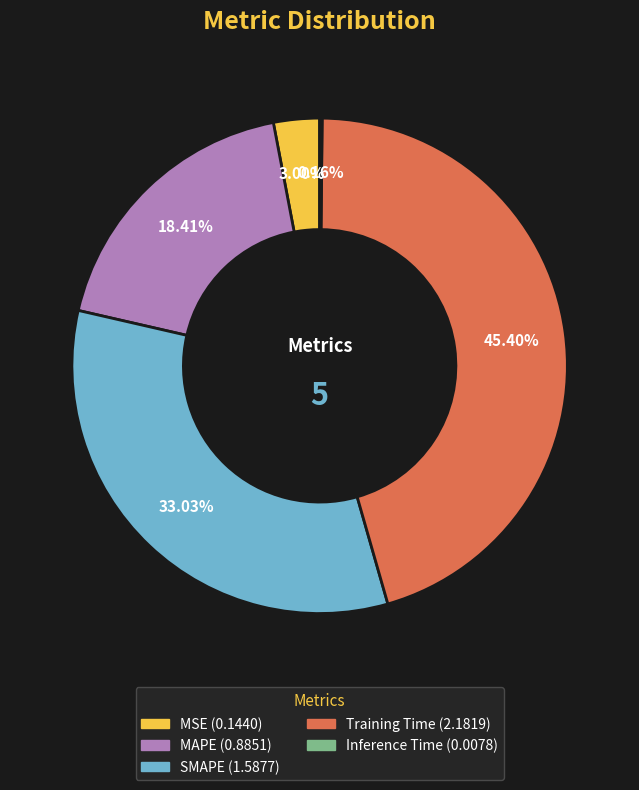

Is there a majority slice in this chart?

No